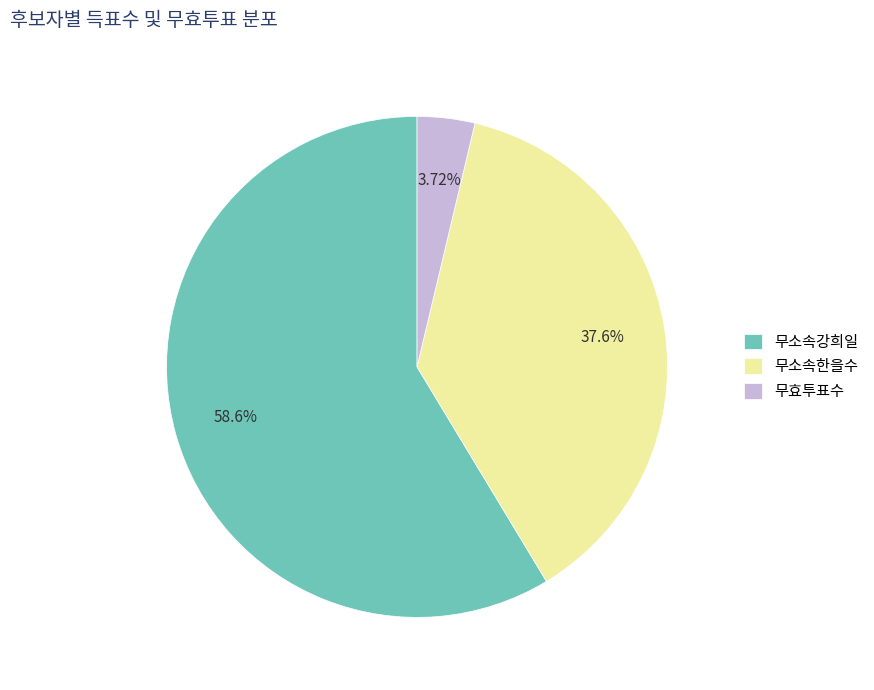

Does 무소속한을수 represent more than half of the total?

No